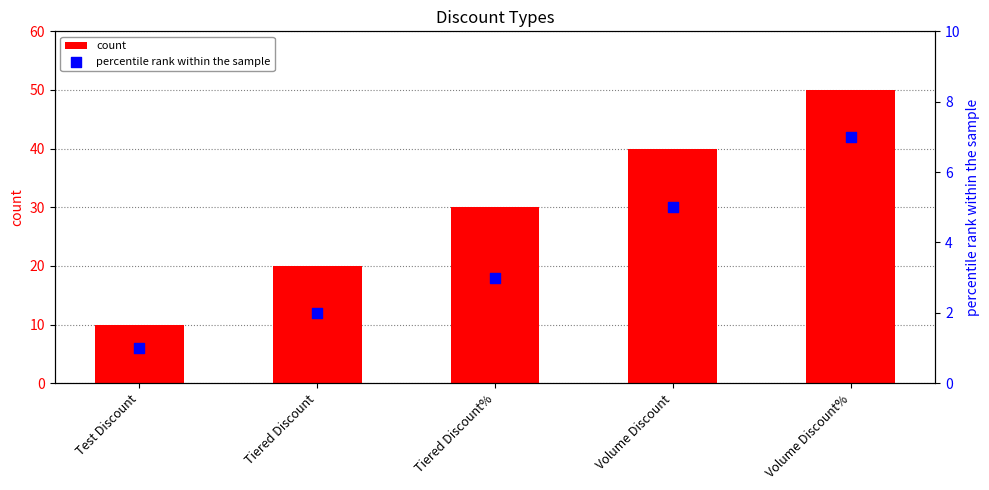

At how many categories does at least one series exceed 26?

3